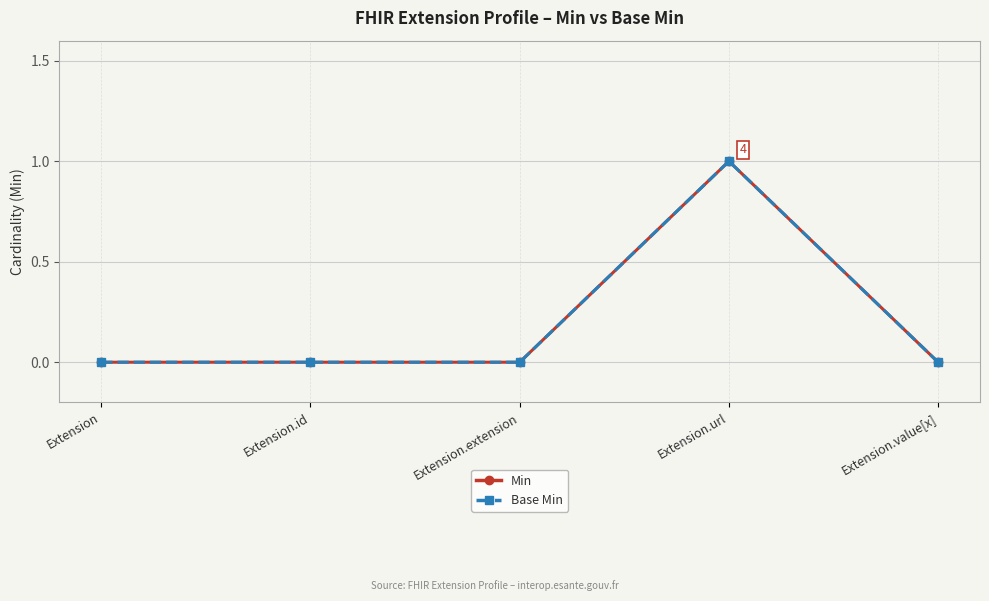

Reading right to left, list all the values displayed in this chart.

Min: 0	1	0	0	0
Base Min: 0	1	0	0	0